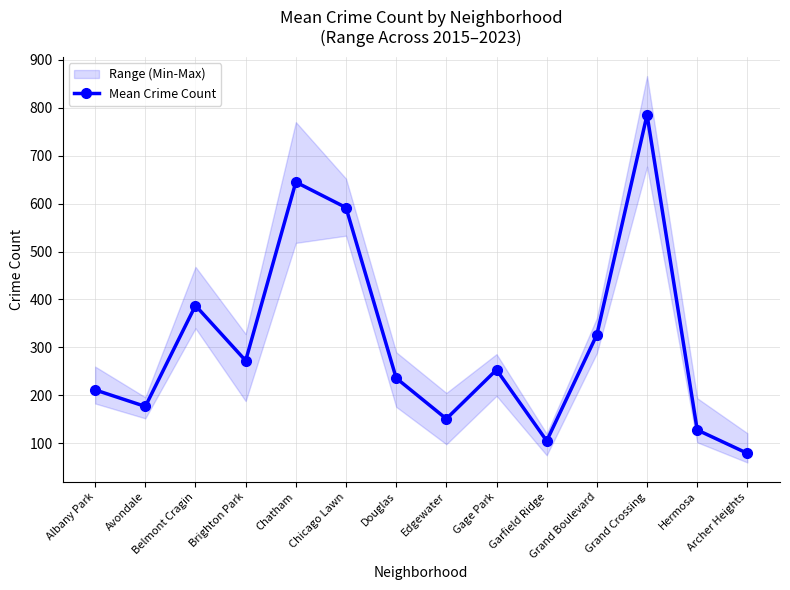

Rank the categories by value from lowest to highest.

Archer Heights, Garfield Ridge, Hermosa, Edgewater, Avondale, Albany Park, Douglas, Gage Park, Brighton Park, Grand Boulevard, Belmont Cragin, Chicago Lawn, Chatham, Grand Crossing